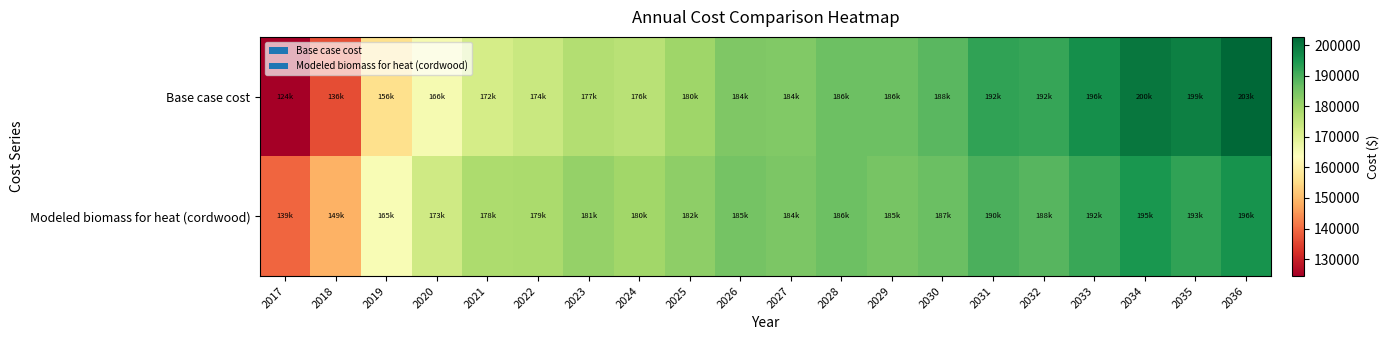

Which has a higher value, 2027 or 2034?

2034